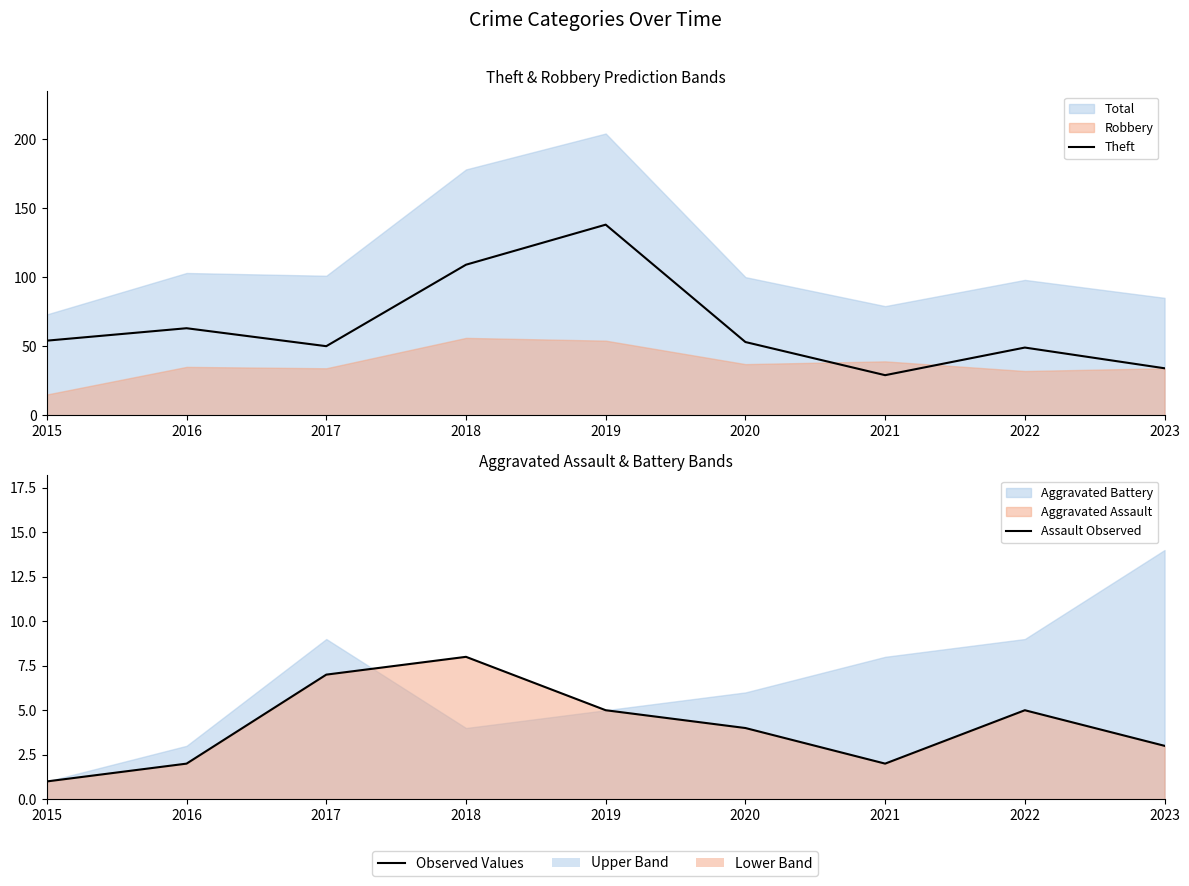

Is it true that Theft equals 74 at 2015?

False